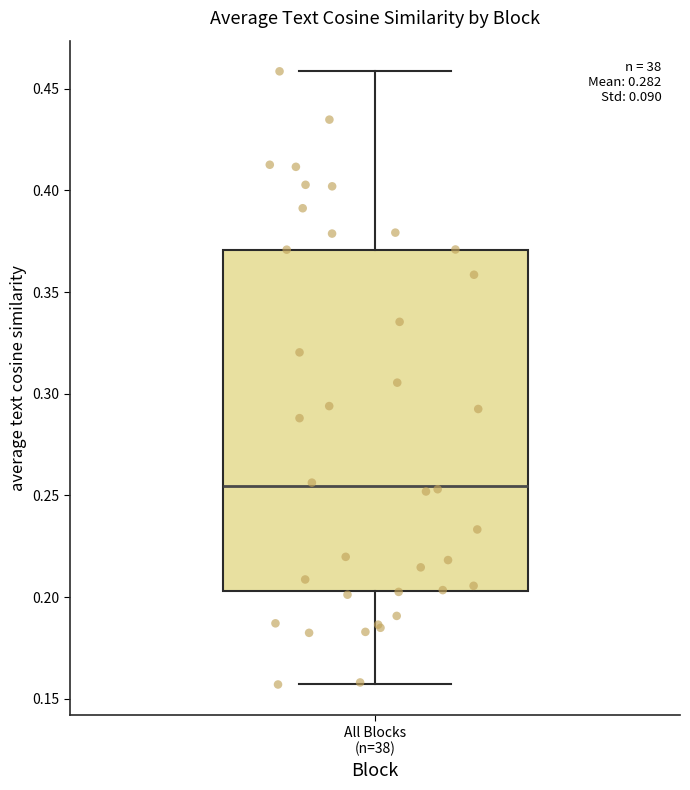

Read this box plot against the y-axis: the position of the median line, the range covered by the box, and the ends of both whiskers. The values are not printed on the chart, so give them approximately, as read against the axis.

median 0.255, box 0.205 to 0.370, whiskers 0.155 to 0.460